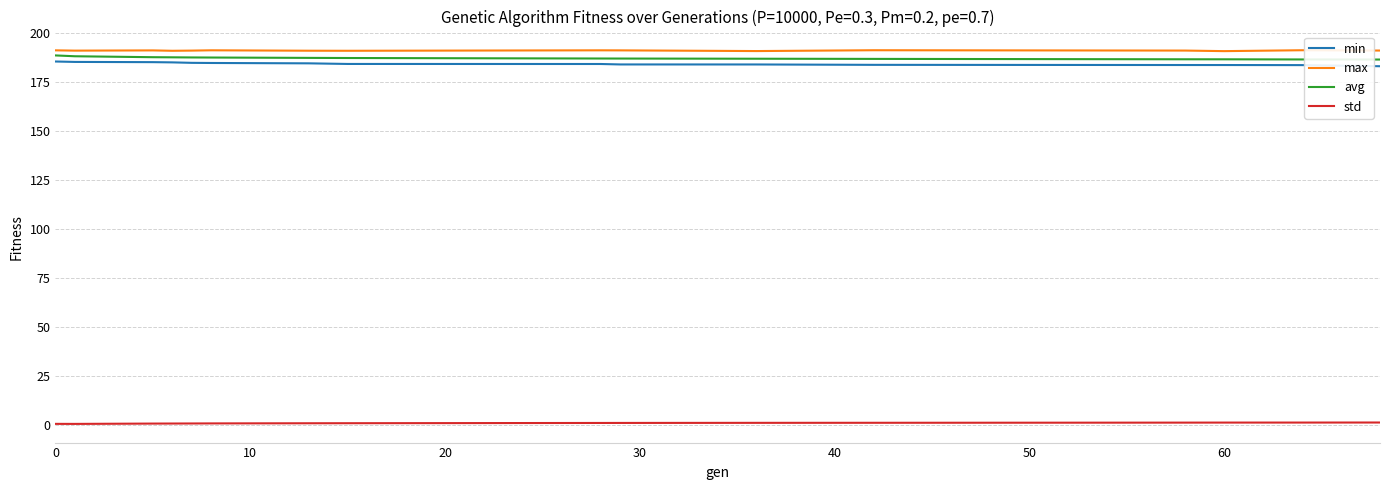

What is the maximum value shown in the chart?

191.4